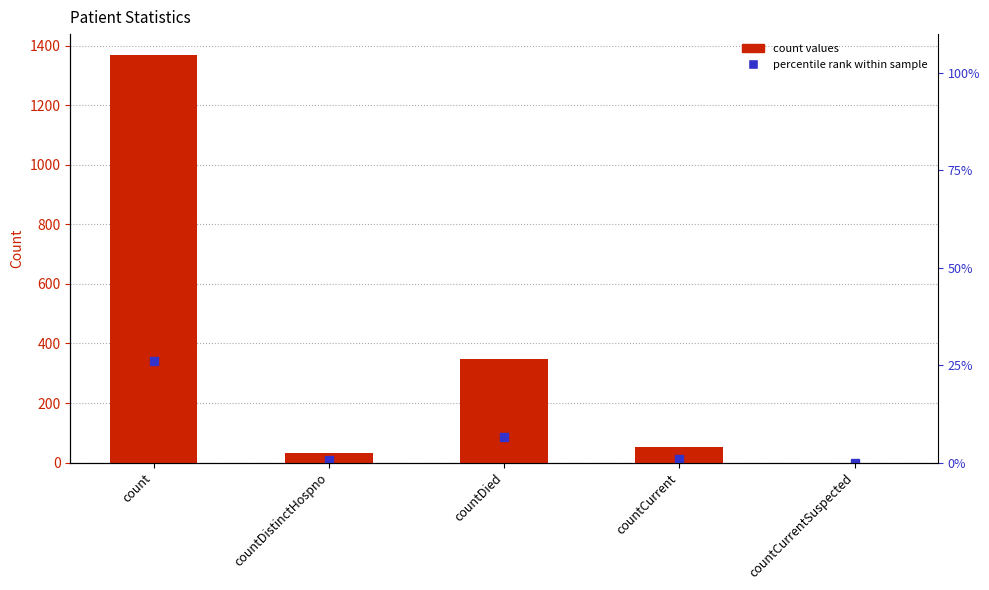

Reading left to right, extract all data points from this chart.

count=1371	countDistinctHospno=33	countDied=349	countCurrent=52	countCurrentSuspected=0